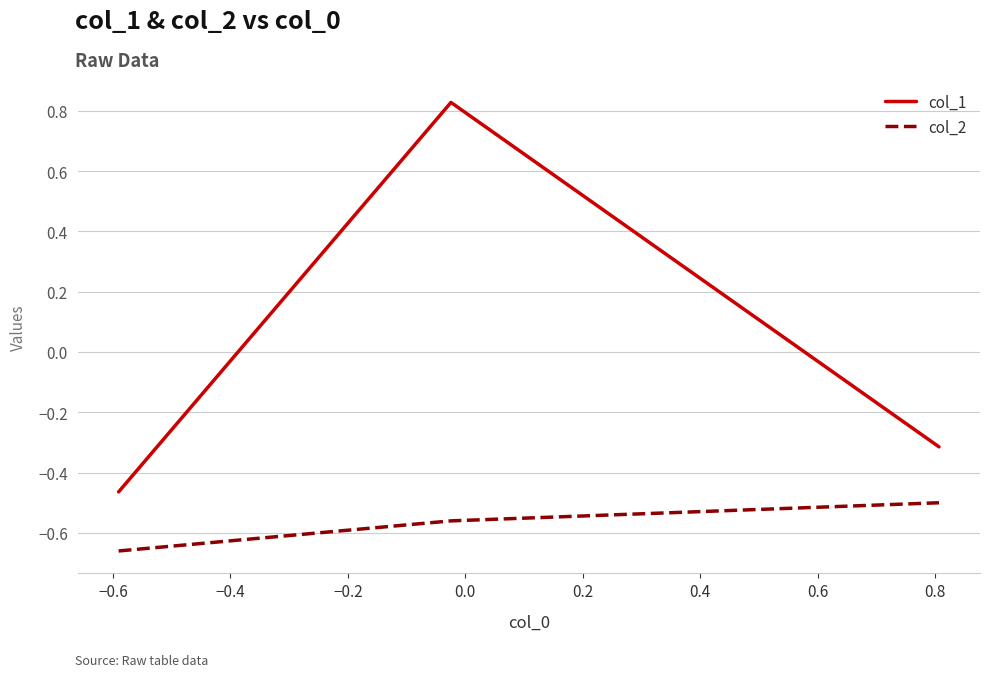

What is the difference between the maximum and second lowest values in the col_1 series?

1.1